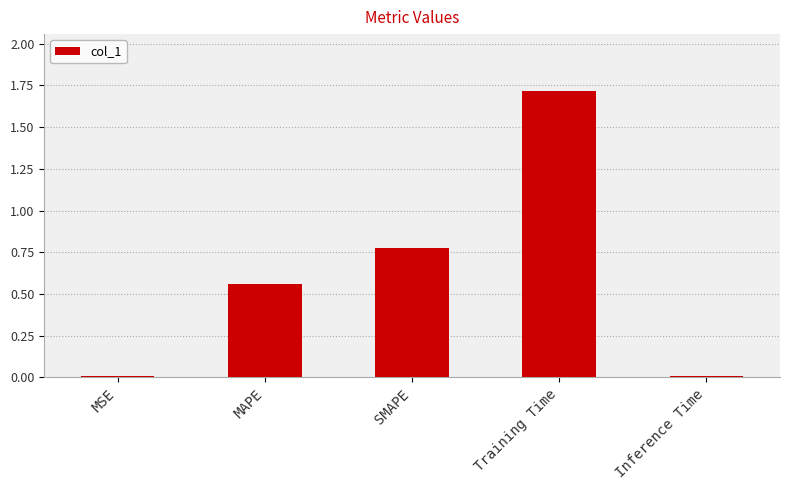

What is the maximum value shown in the chart?

1.7